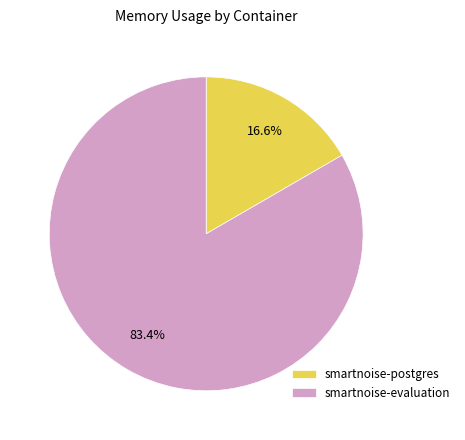

How many segments does this pie chart have?

2